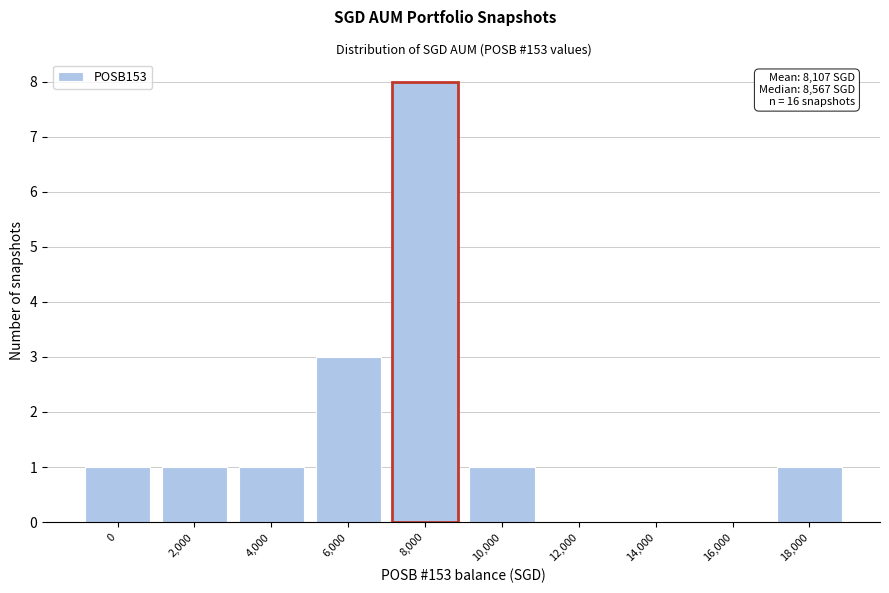

Reading right to left, list all the values displayed in this chart.

18,000=1	16,000=0	14,000=0	12,000=0	10,000=1	8,000=8	6,000=3	4,000=1	2,000=1	0=1